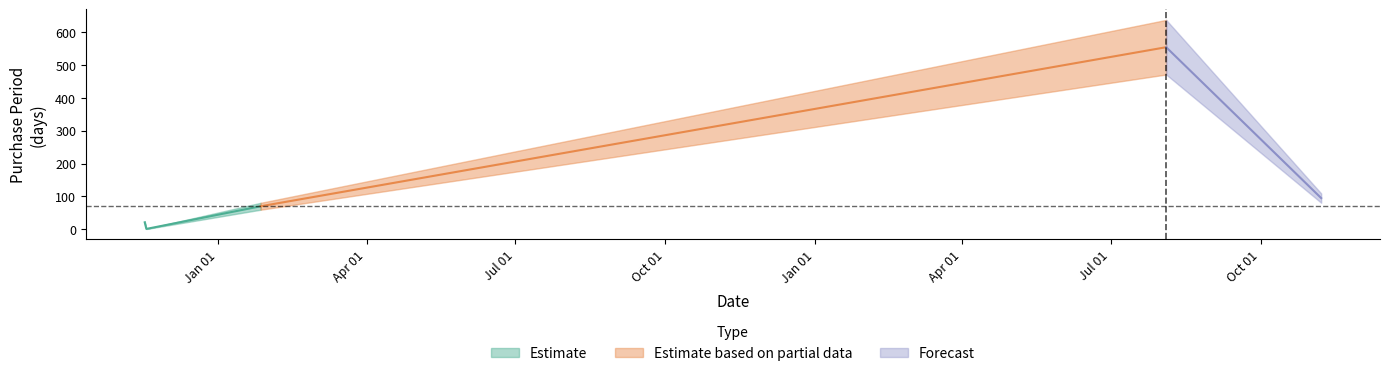

List the labels in order of value, largest first.

2017-08-04, 2017-11-07, 2016-01-27, 2015-11-17, 2015-11-18